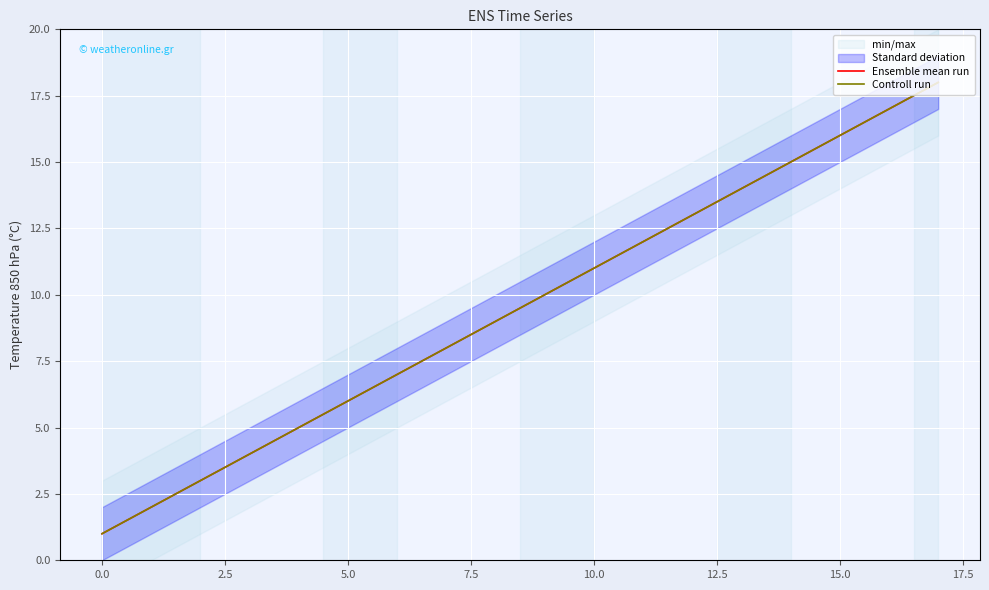

Is the value of Ensemble mean run at 17.5 greater than the value of Controll run at 20.0?

No